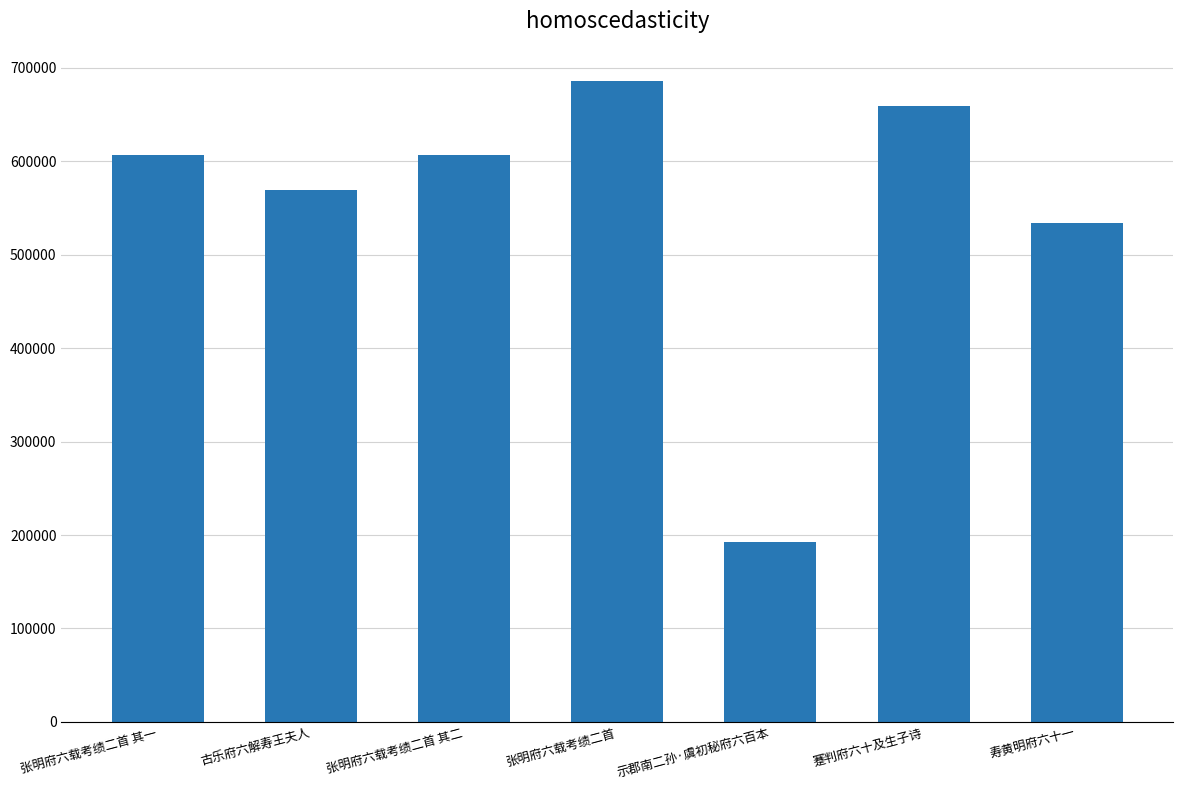

Approximately how many times larger is the value at 示郡南二孙·虞初秘府六百本 compared to 寿黄明府六十一?

0.4